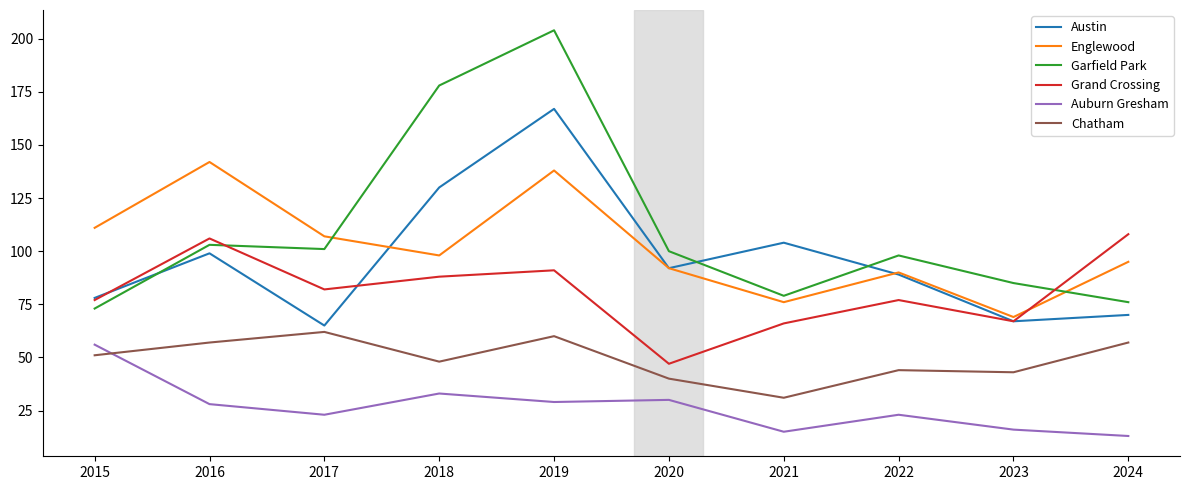

How many lines are shown in the chart?

6